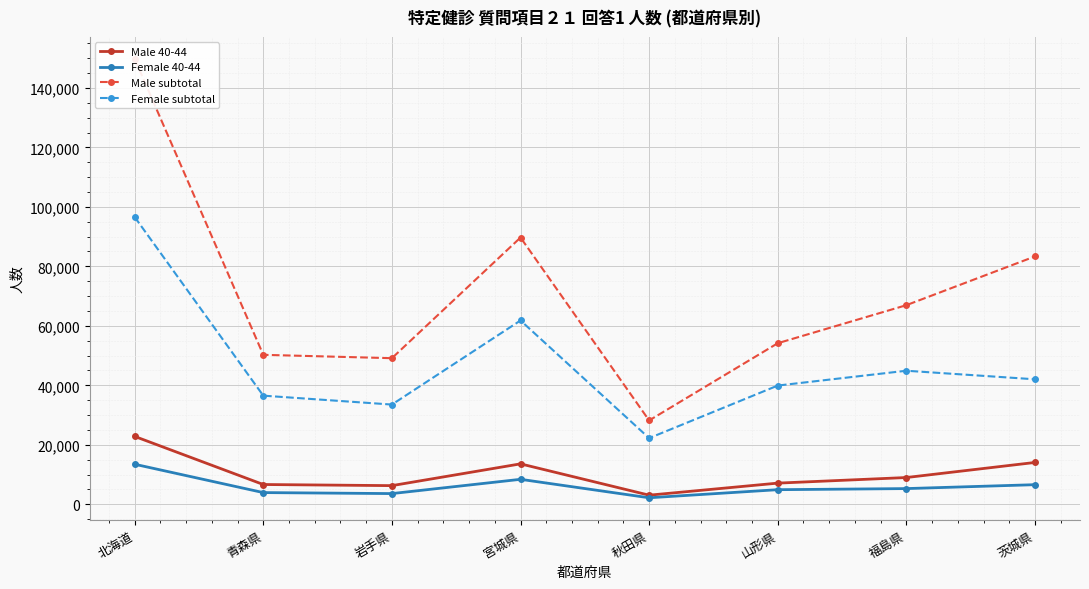

What is the difference between the second highest and minimum values in the Female subtotal series?

39570